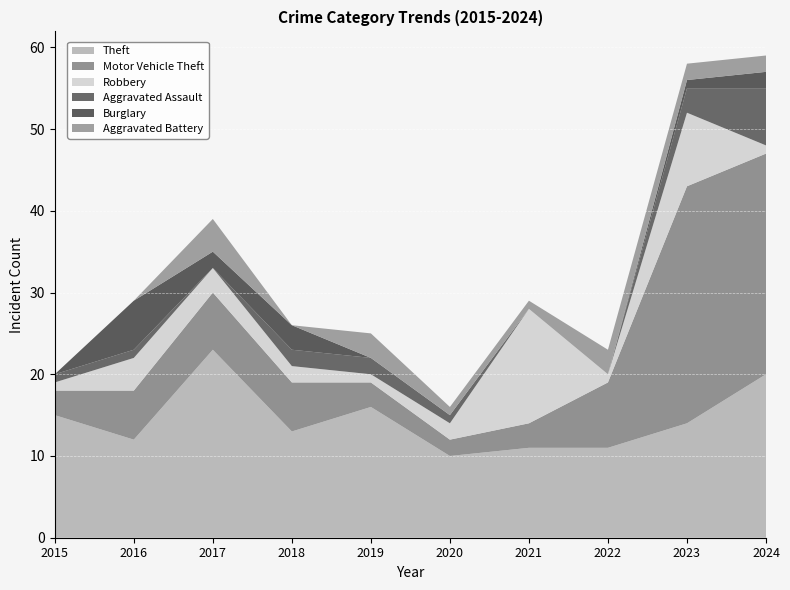

Reading left to right, transcribe all the data shown in this chart.

Theft: 15	12	23	13	16	10	11	11	14	20
Motor Vehicle Theft: 3	6	7	6	3	2	3	8	29	27
Robbery: 1	4	3	2	1	2	14	1	9	1
Aggravated Assault: 1	1	0	2	2	1	0	0	3	7
Burglary: 0	6	2	3	0	0	0	0	1	2
Aggravated Battery: 0	0	4	0	3	1	1	3	2	2